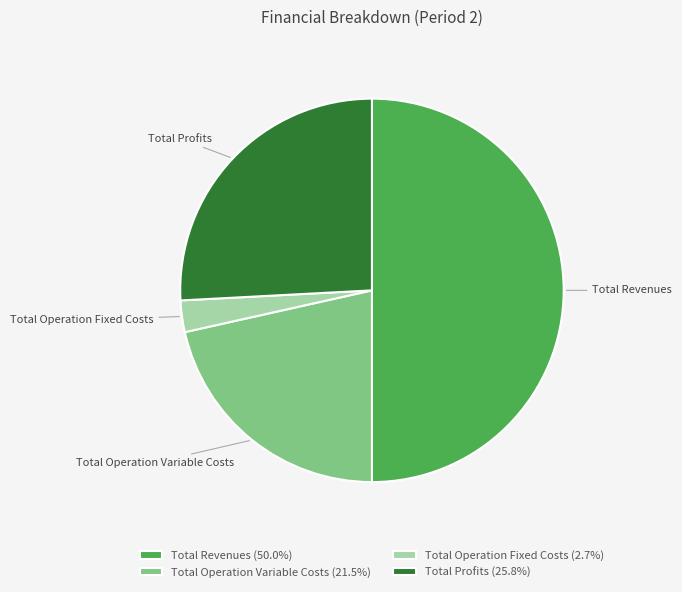

The Total Revenues slice represents 50% of the pie. True or false?

True